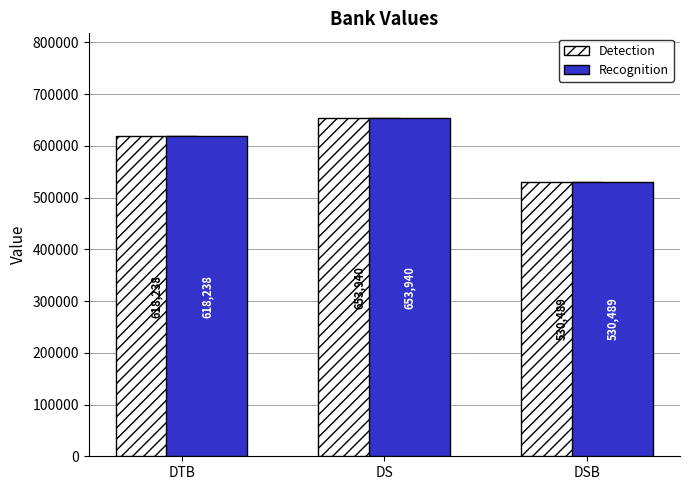

Is the value of Detection at DTB greater than the value of Recognition at DS?

No